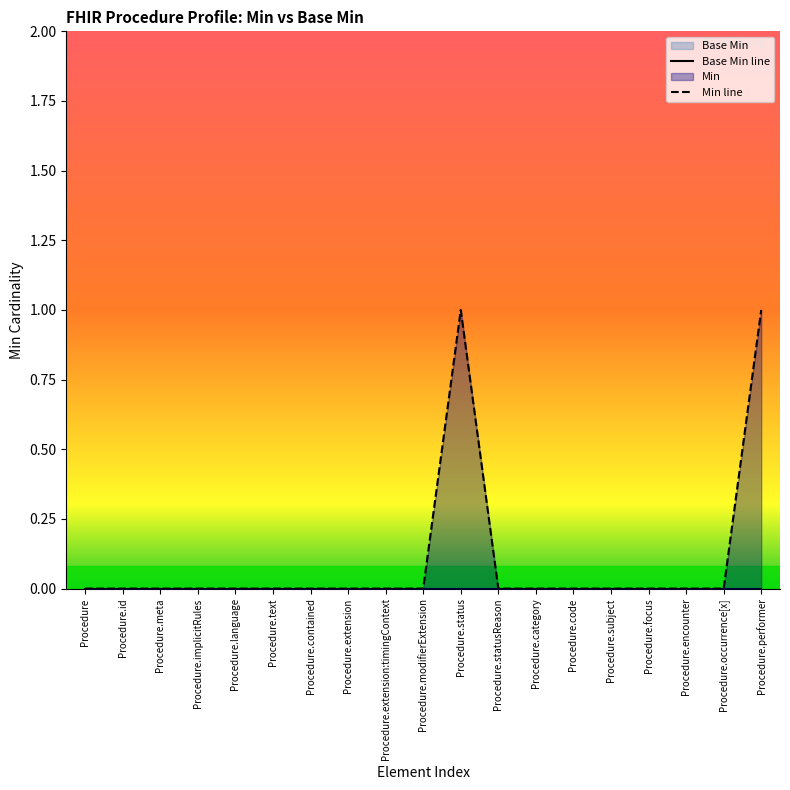

The Min line series shows 0 at Procedure.language. True or false?

True